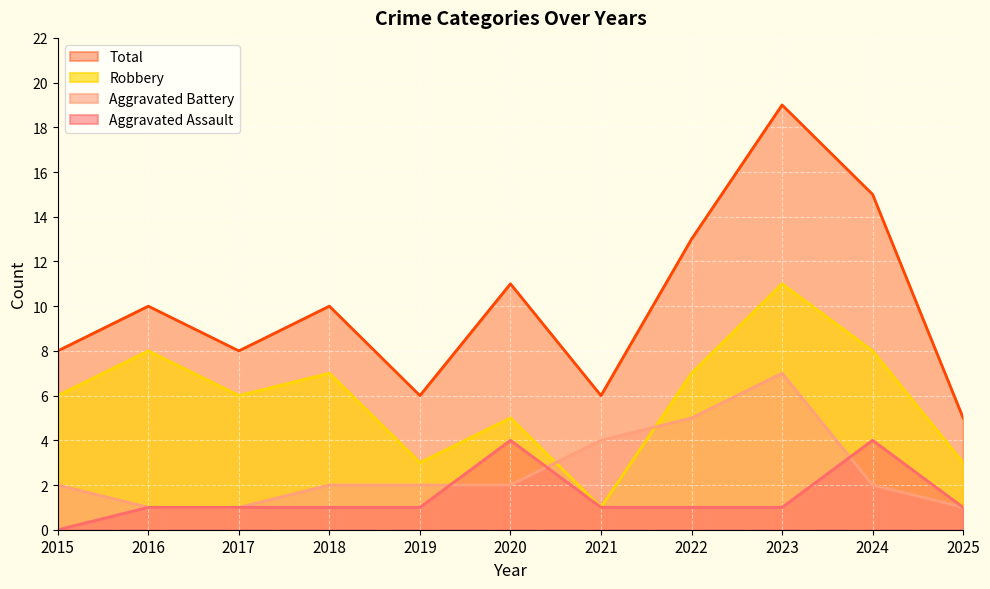

What is the value of the Aggravated Assault point at the 3rd from the left?

1